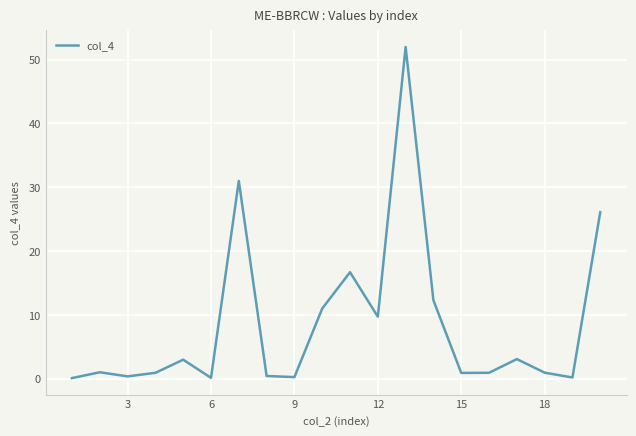

What is the difference between the maximum and second lowest values?

51.8